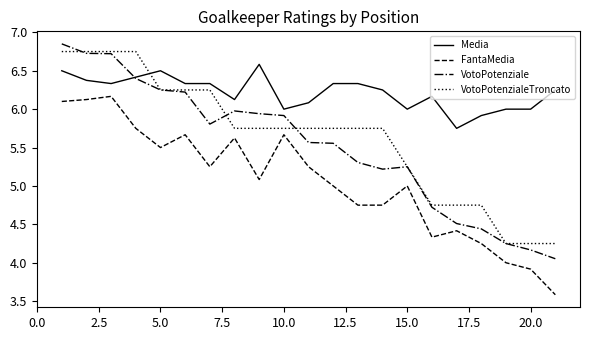

How many lines are shown in the chart?

4